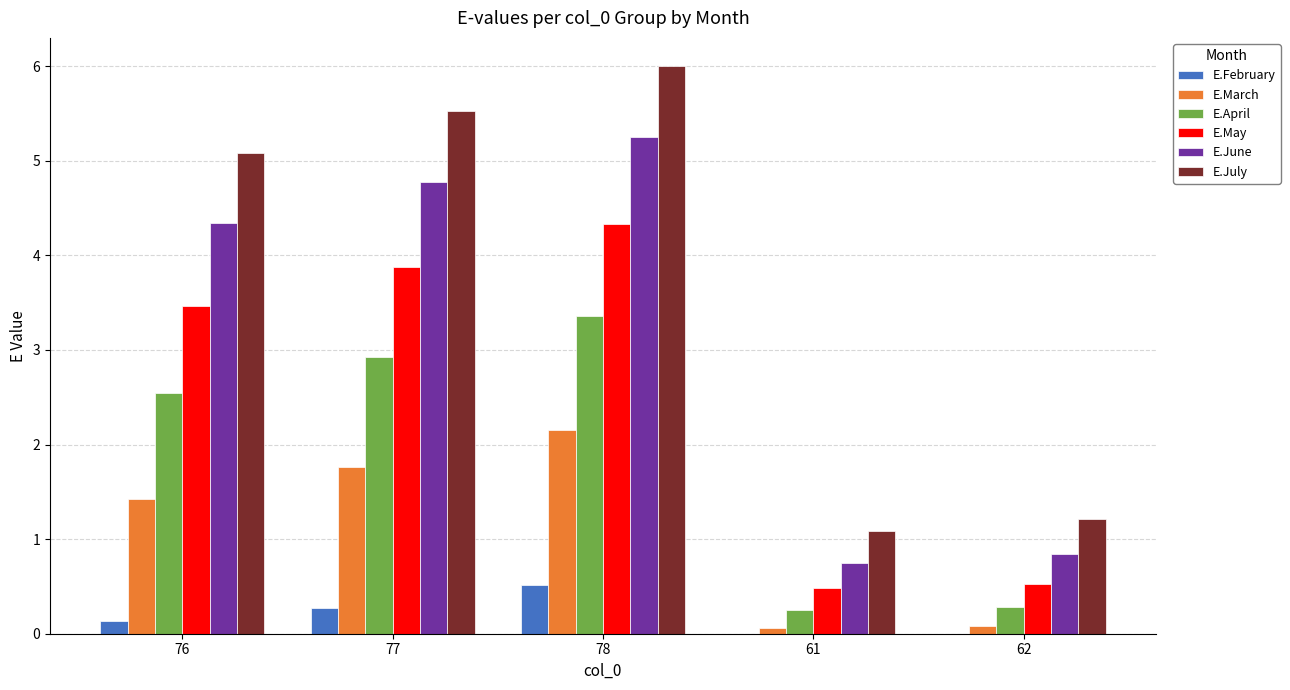

Between 76 and 78, which series saw the biggest shift?

E.July